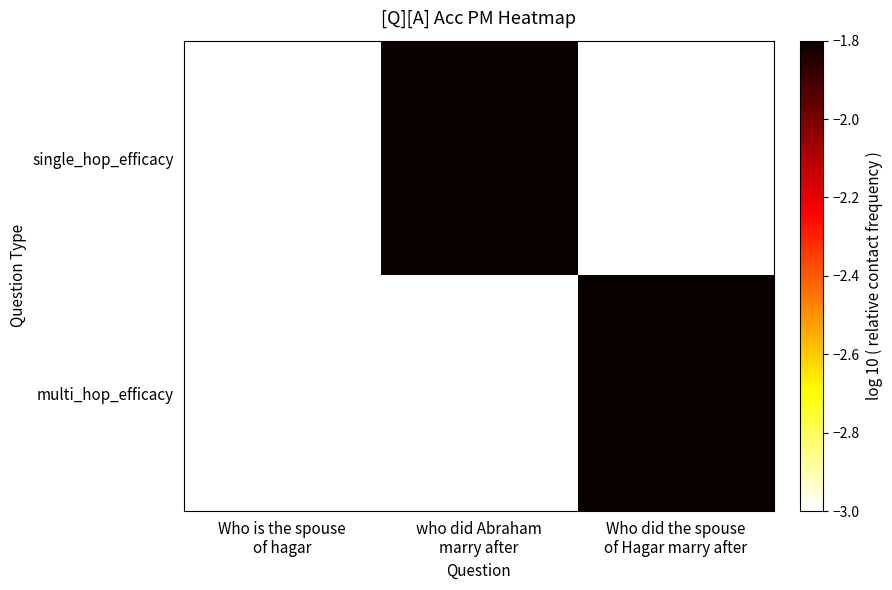

Which series has the largest total across all categories?

single_hop_efficacy